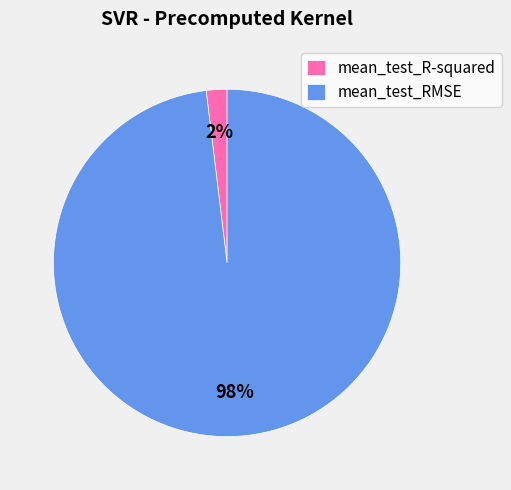

How many segments does this pie chart have?

2